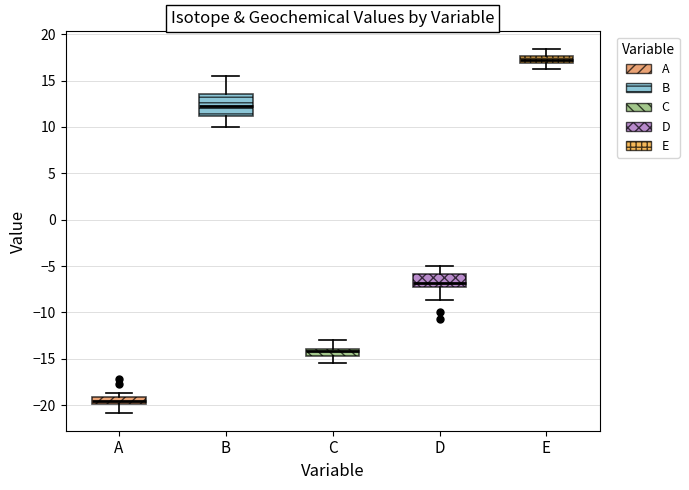

Reading left to right, transcribe this box plot: for each box, give where its median line is, the range the box spans, and where its two whiskers end, as read against the y-axis. The values are not printed on the chart, so give them approximately, as read against the axis.

A: median -19.5, box -20.0 to -19.0, whiskers -21.0 to -18.5
B: median 12.5, box 11.0 to 13.5, whiskers 10.0 to 15.5
C: median -14.0 (inside the box), box -14.5 to -14.0, whiskers -15.5 to -13.0
D: median -7.0, box -7.5 to -6.0, whiskers -8.5 to -5.0
E: median 17.5 (inside the box), box 17.0 to 17.5, whiskers 16.0 to 18.5